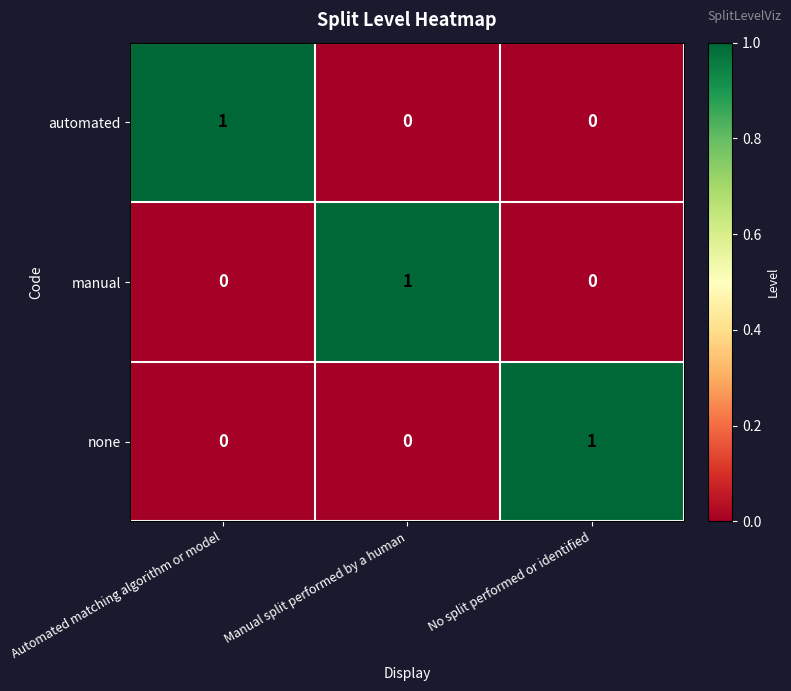

What is the greatest value displayed?

1